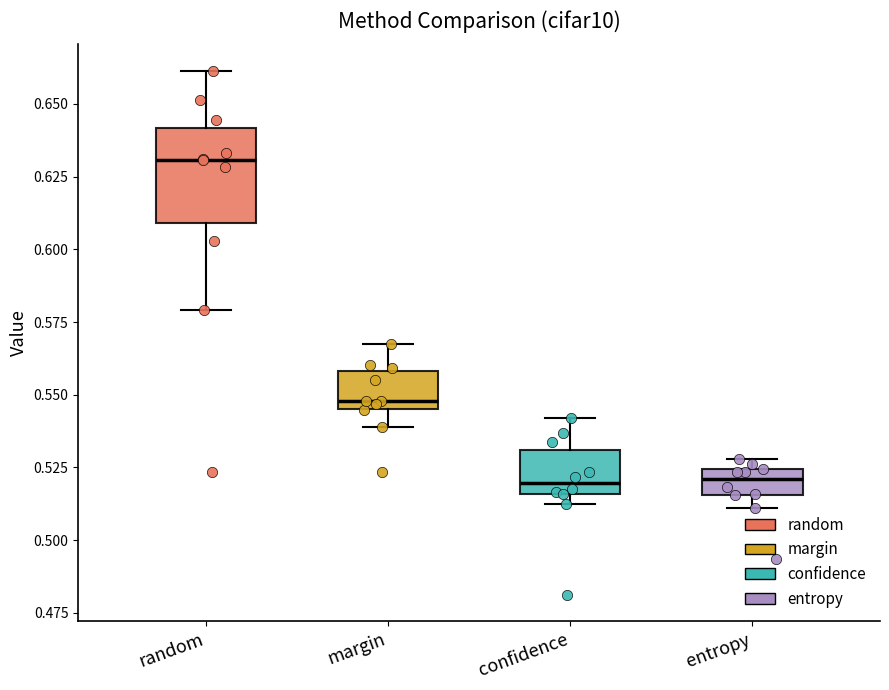

Which box has the highest median line?

random